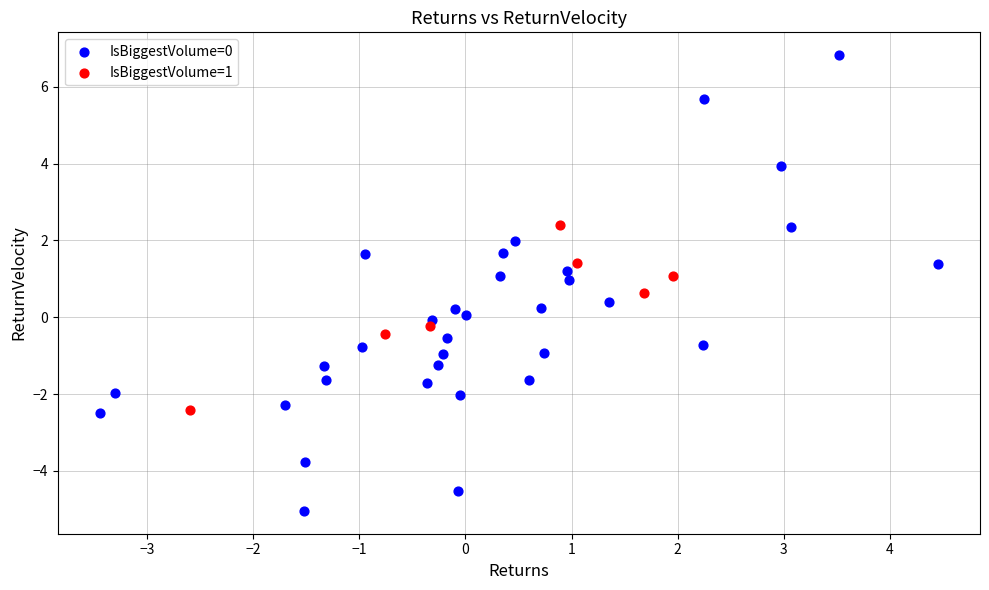

Which series reaches the maximum Y coordinate?

IsBiggestVolume=0